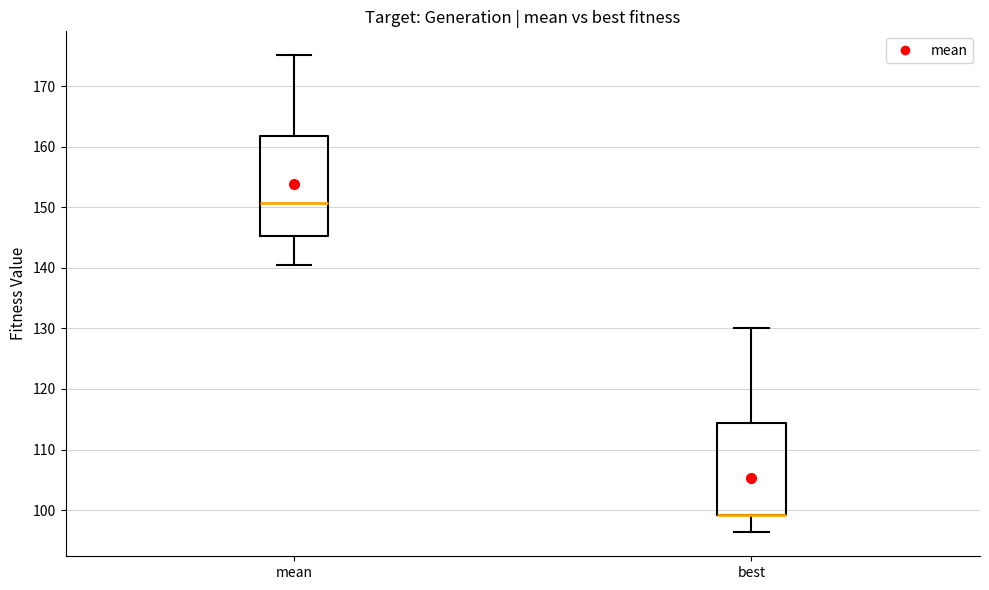

Reading left to right, transcribe this box plot: for each box, give where its median line is, the range the box spans, and where its two whiskers end, as read against the y-axis. The values are not printed on the chart, so give them approximately, as read against the axis.

mean: median 151, box 145 to 162, whiskers 140 to 175
best: median 99 (drawn on the box's lower edge), box 99 to 114, whiskers 96 to 130